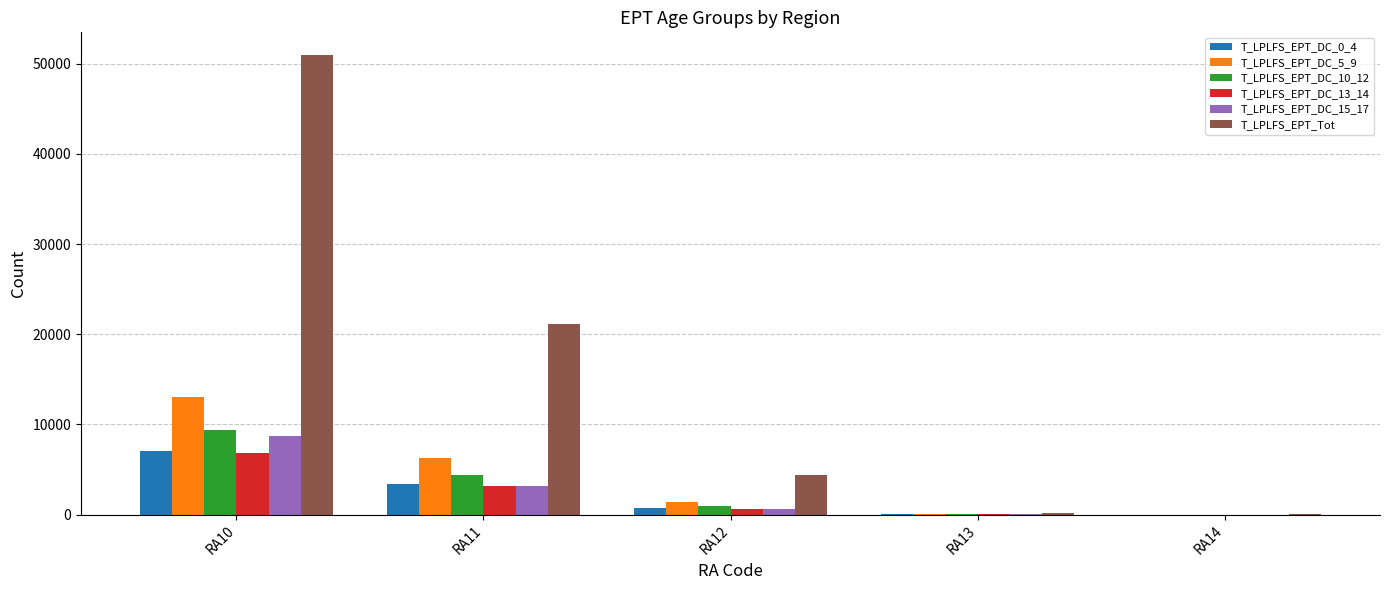

What are all the series names shown in the legend?

T_LPLFS_EPT_DC_0_4, T_LPLFS_EPT_DC_5_9, T_LPLFS_EPT_DC_10_12, T_LPLFS_EPT_DC_13_14, T_LPLFS_EPT_DC_15_17, T_LPLFS_EPT_Tot